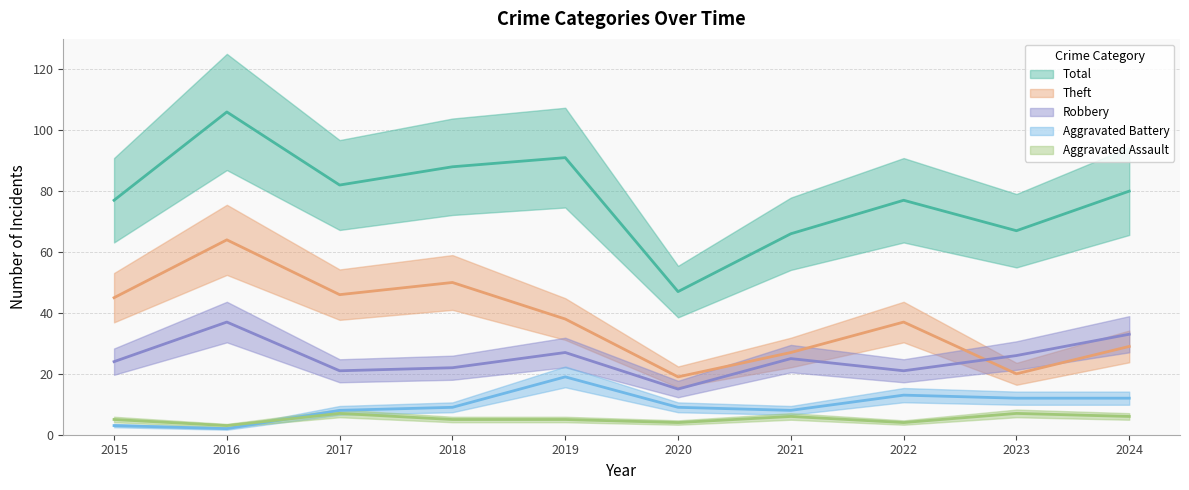

What is the value of the Aggravated Battery point at the 9th from the left?

12